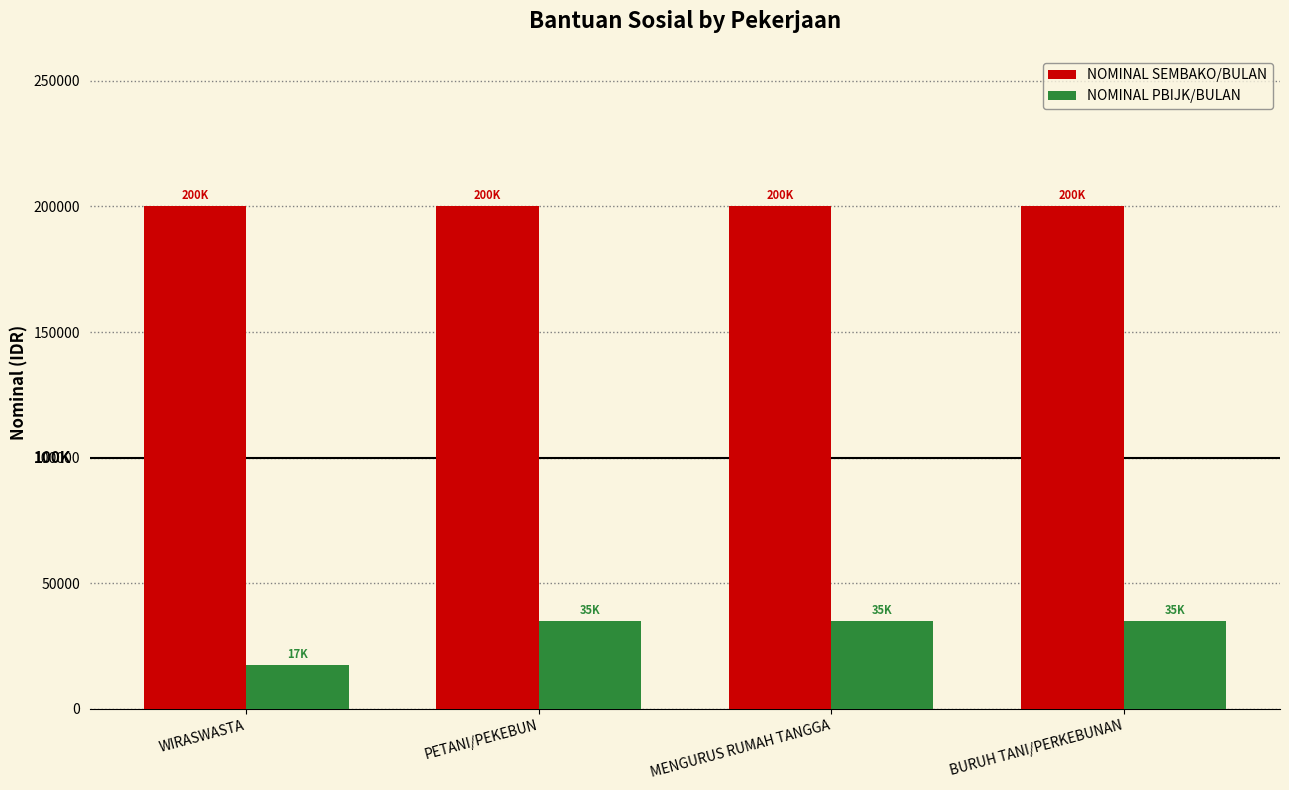

At BURUH TANI/PERKEBUNAN, list the series in order from largest to smallest.

NOMINAL SEMBAKO/BULAN, NOMINAL PBIJK/BULAN